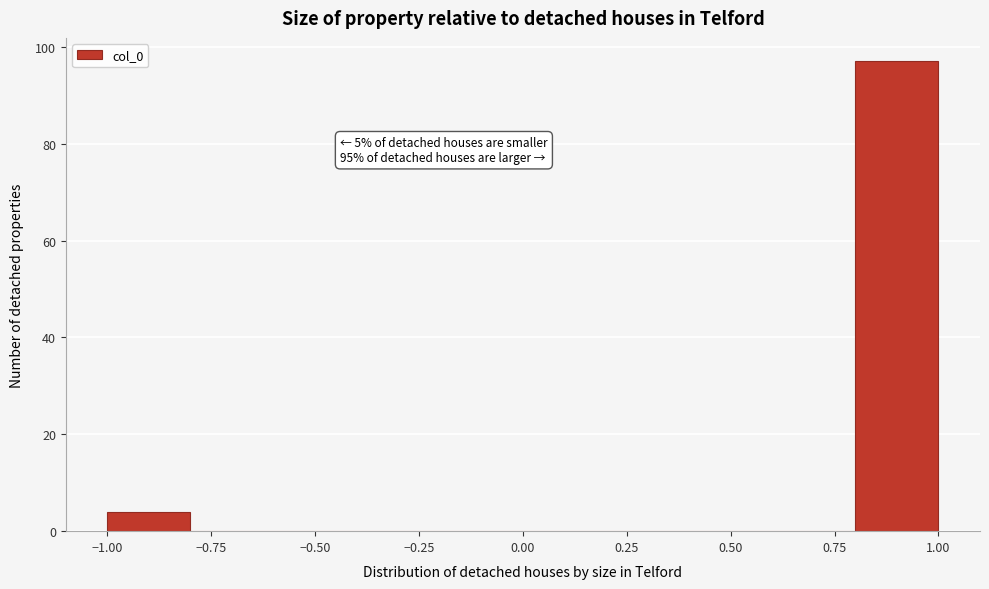

Over which range of the x-axis is the bar tallest?

0.8 to 1.0